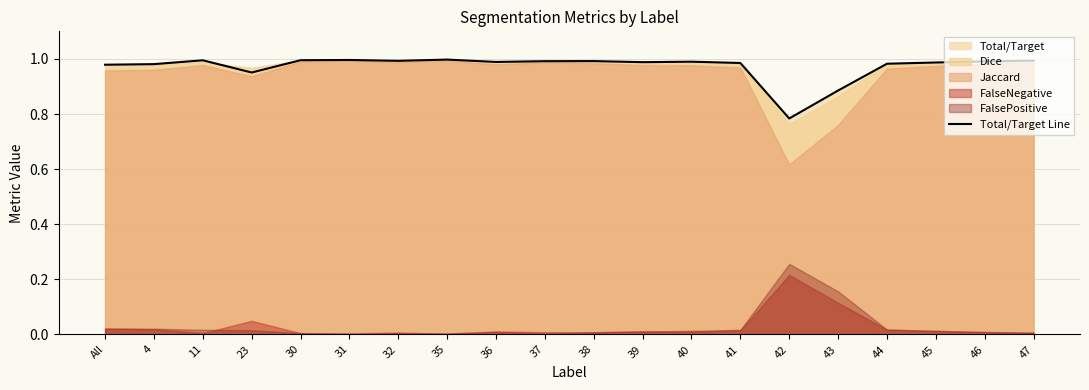

Is it true that the value at 43 is 0.9?

True